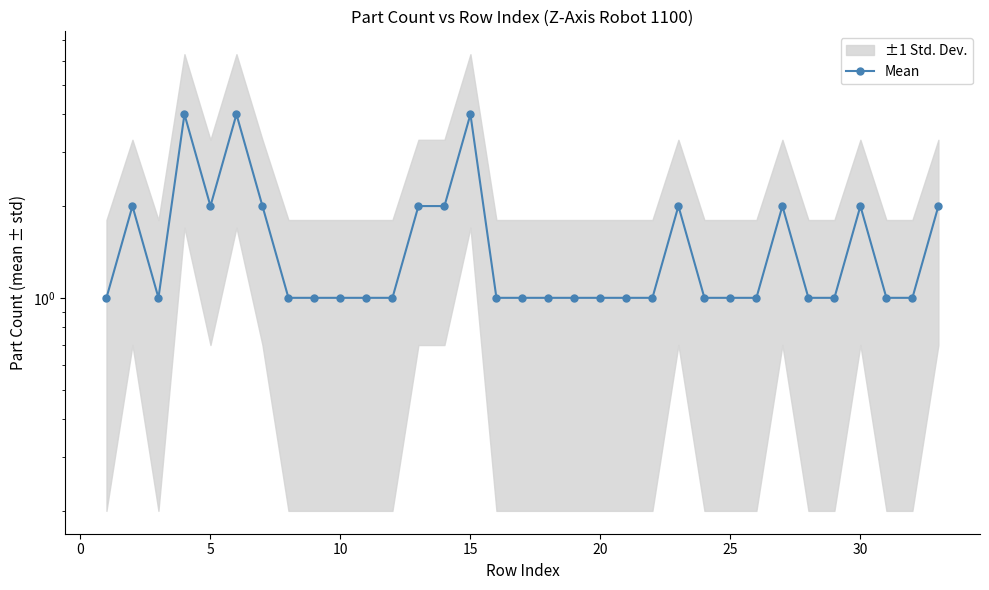

Reading left to right, transcribe all the data shown in this chart.

1	2	1	4	2	4	2	1	1	1	1	1	2	2	4	1	1	1	1	1	1	1	2	1	1	1	2	1	1	2	1	1	2